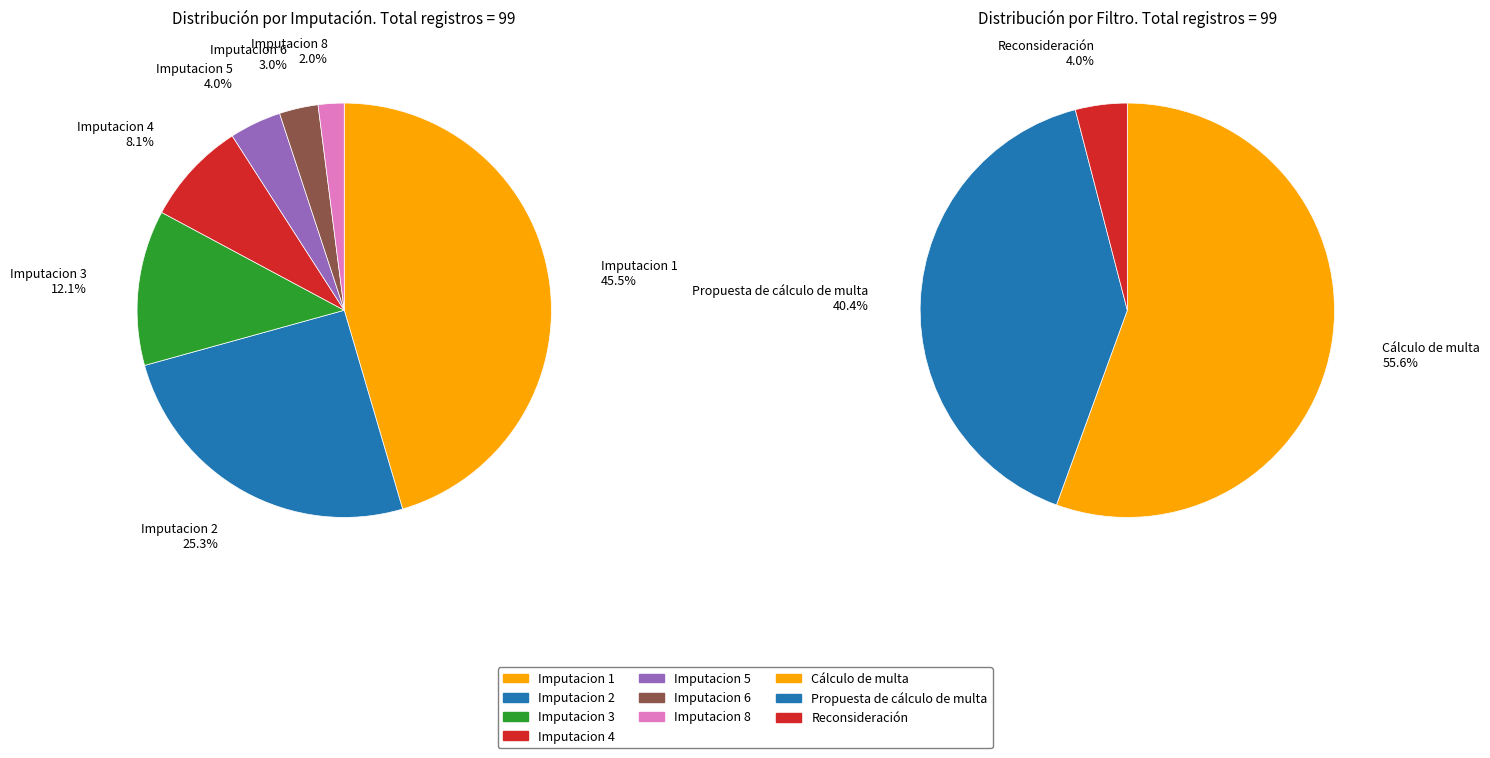

Rank the categories by value from lowest to highest.

Imputacion 8, Imputacion 6, Imputacion 5, Imputacion 4, Imputacion 3, Imputacion 2, Imputacion 1